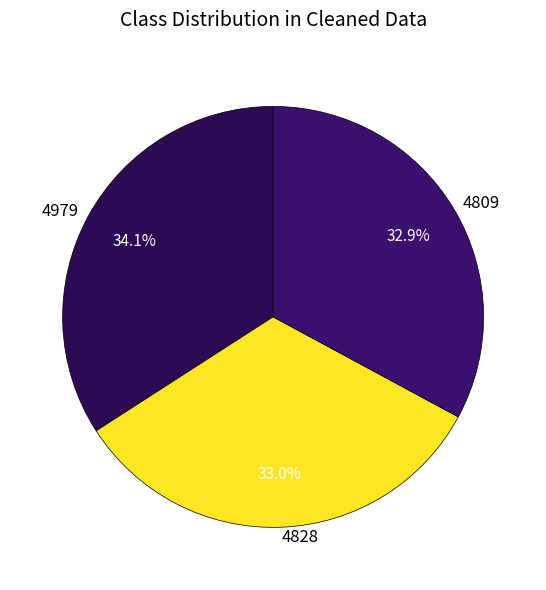

Does 4809 account for over 50% of the chart?

No